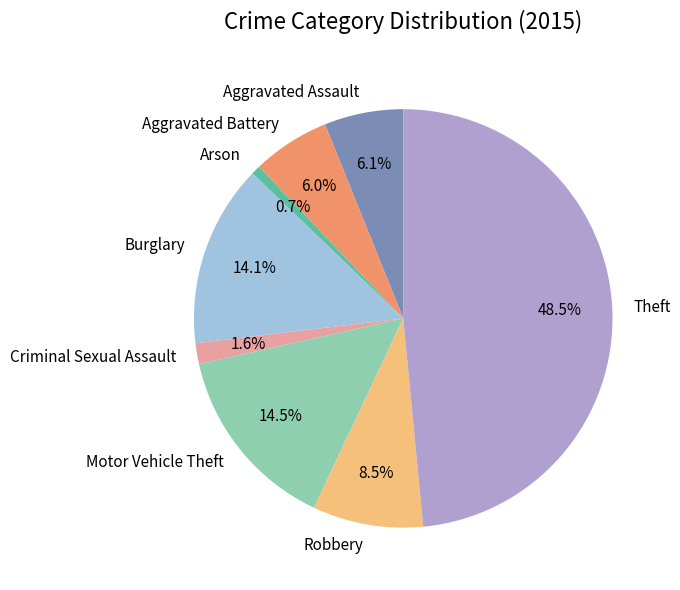

What is the largest slice in the pie chart?

Theft